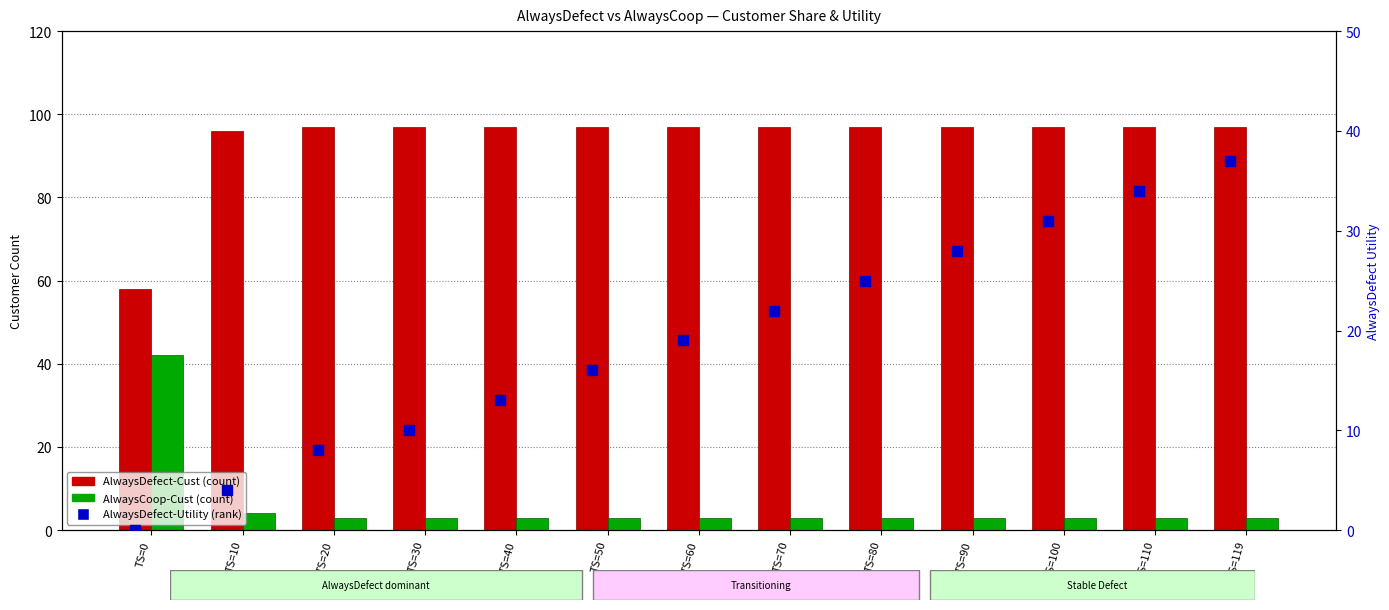

Read the AlwaysCoop-Cust value at TS=119.

3